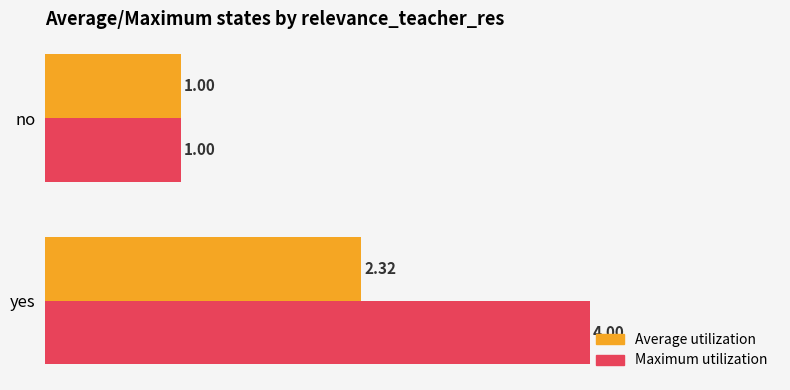

List the series in order of their peak value, lowest first.

Average utilization, Maximum utilization